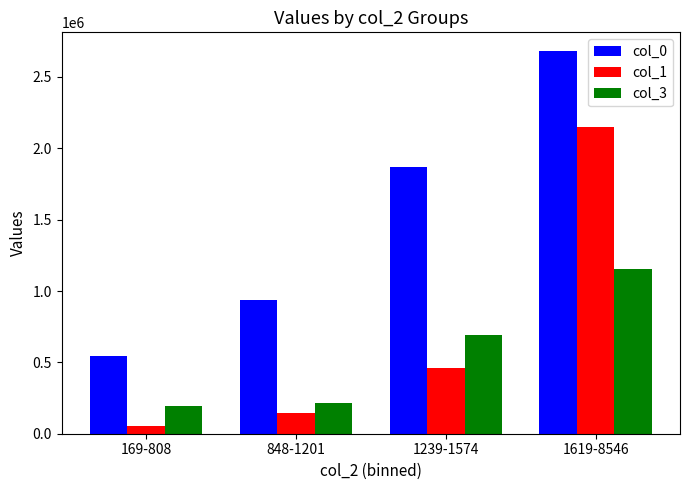

Does the chart contain stacked bars?

No